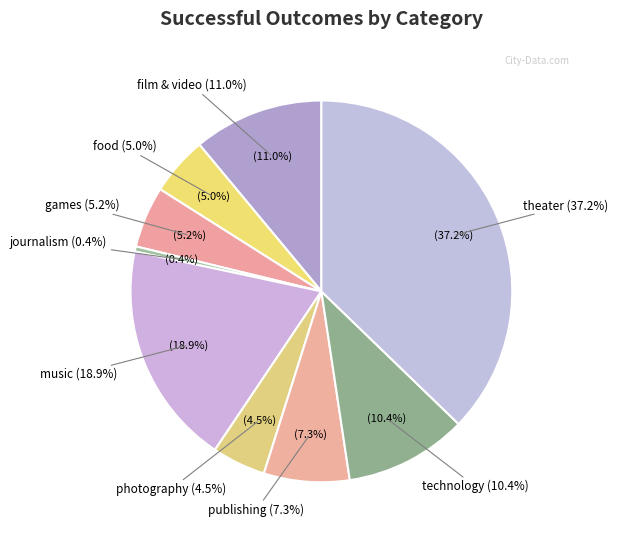

Rank the categories by value from highest to lowest.

theater, music, film & video, technology, publishing, games, food, photography, journalism